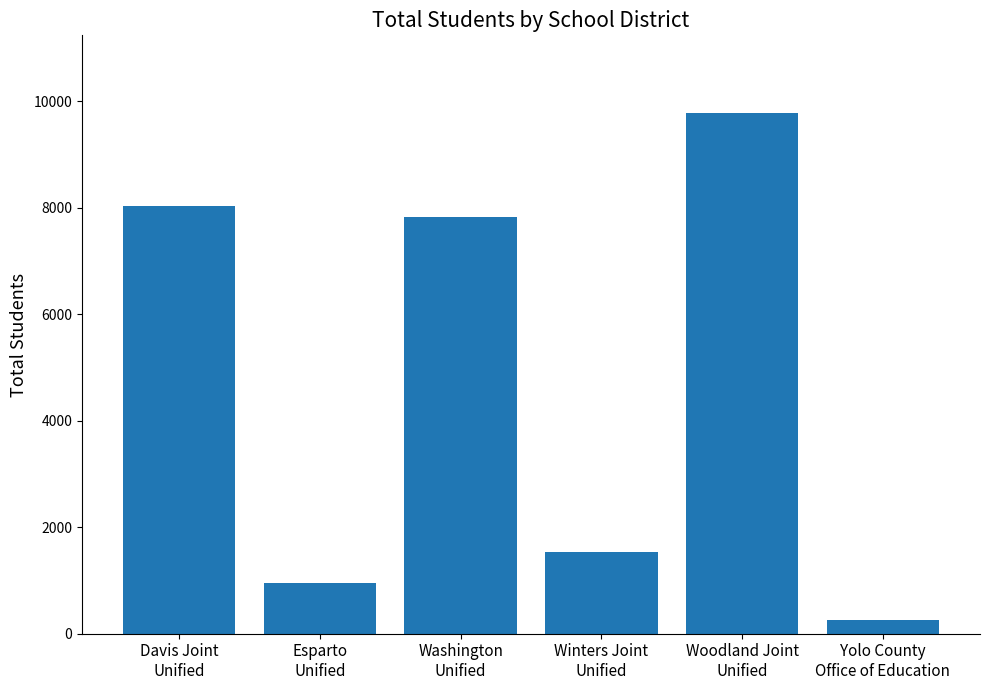

What is the difference between the maximum and minimum values?

9513